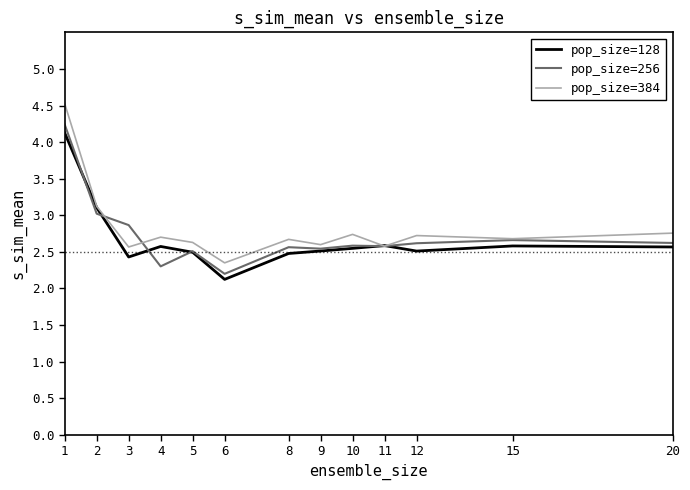

Is the value of pop_size=128 at 15 greater than the value of pop_size=256 at 5?

Yes